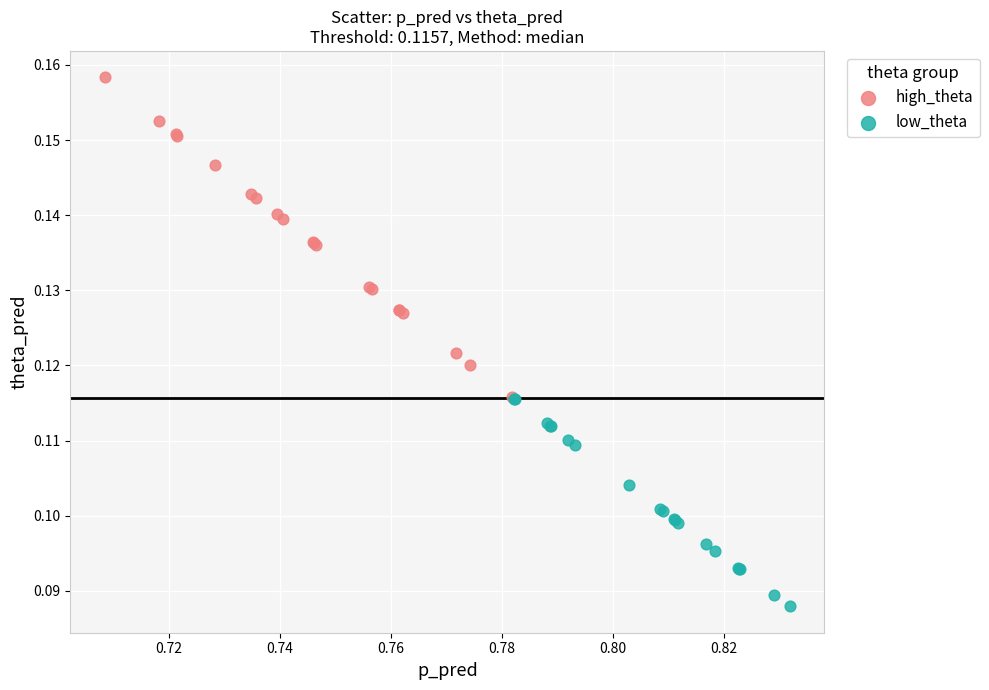

Which series reaches the minimum Y coordinate?

low_theta